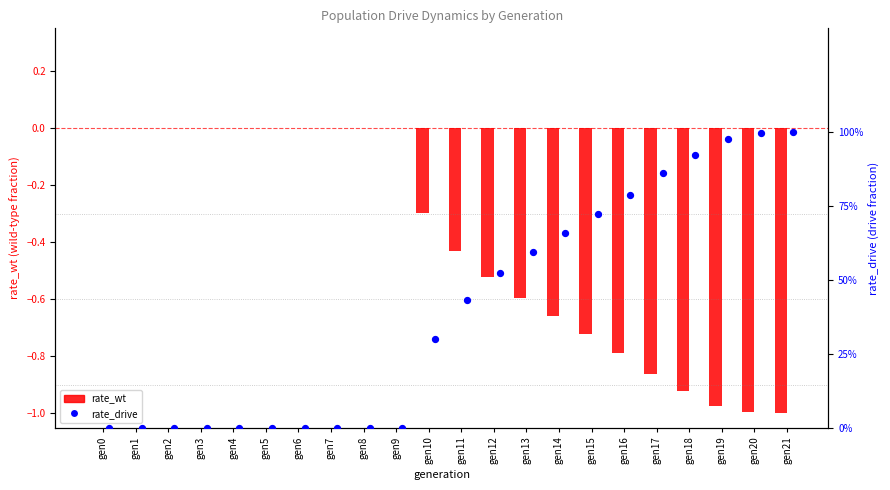

At how many categories does at least one series exceed 0?

12